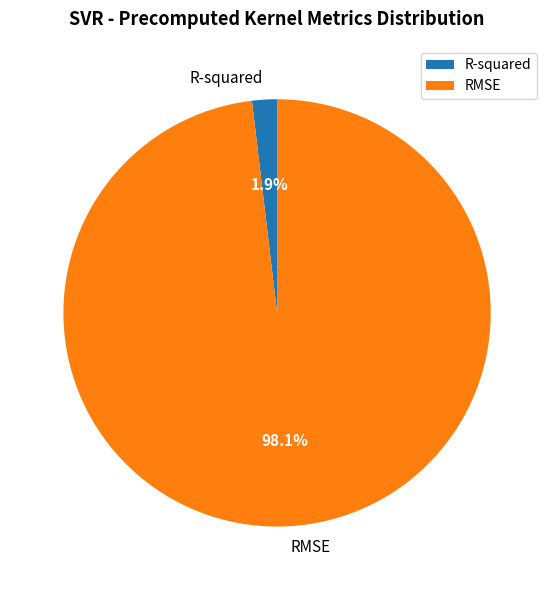

Count the number of slices in the pie.

2